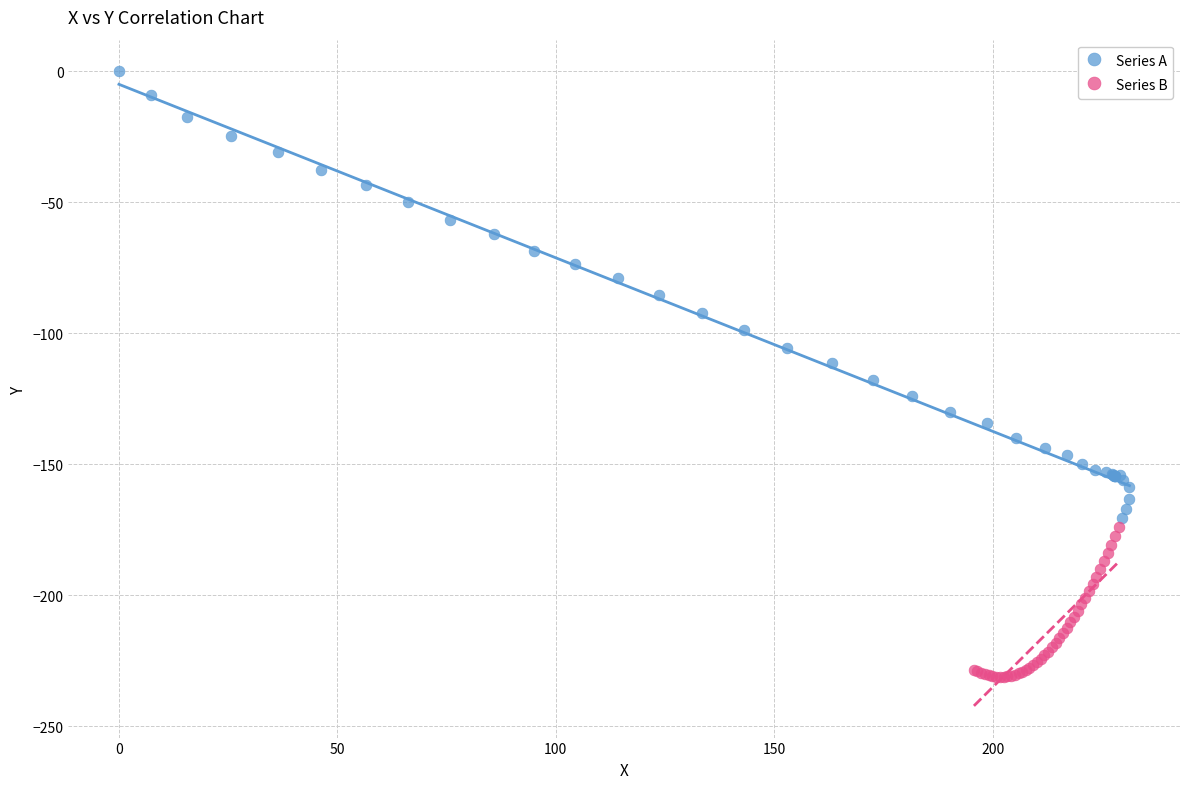

Which series contains the lowest Y value?

Series B